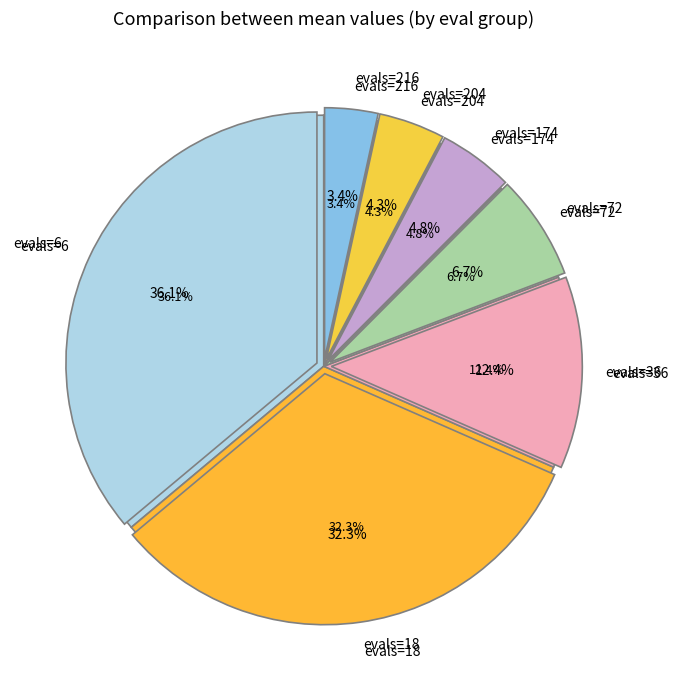

What percentage is NOT represented by evals=204?

95.7%